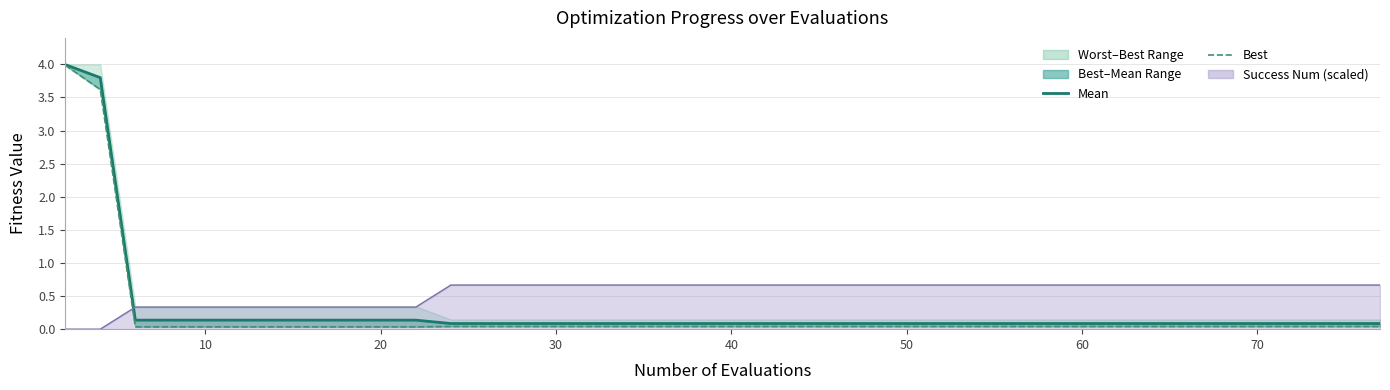

True or false: best and mean intersect in this chart.

False